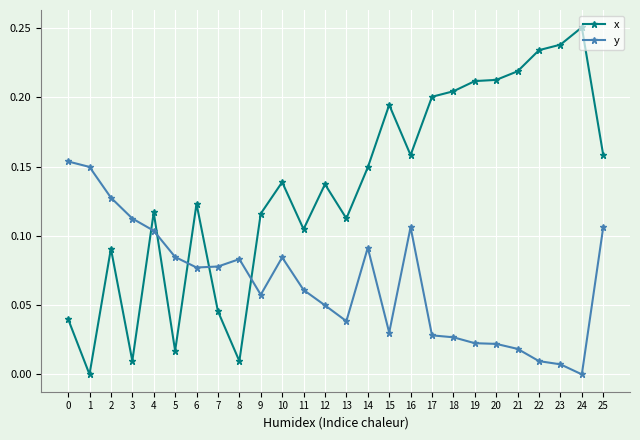

Which series ends up on top after the final intersection of x and y?

x